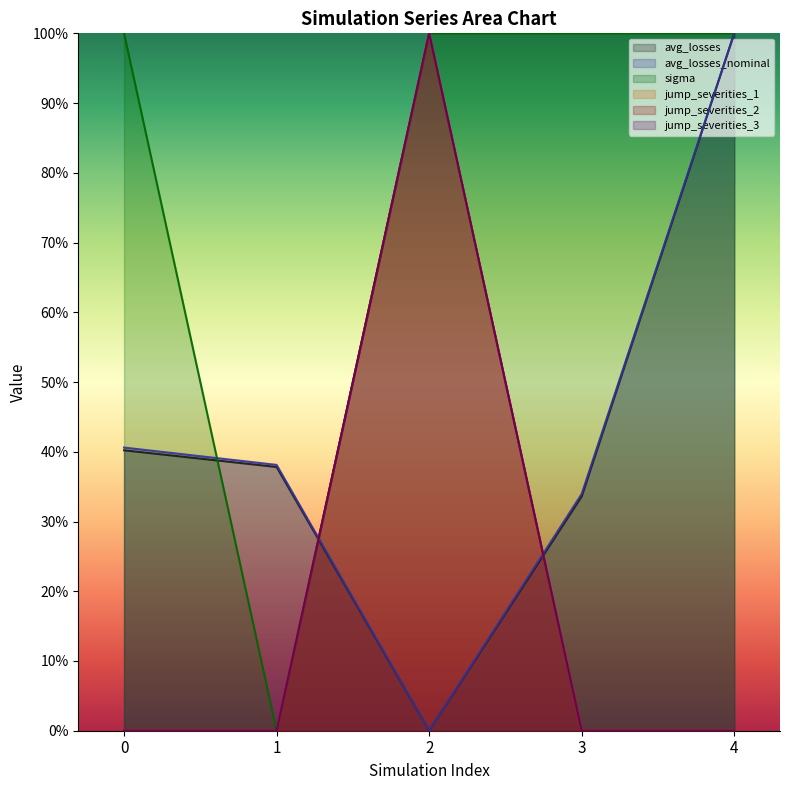

Which series has the largest total across all categories?

sigma